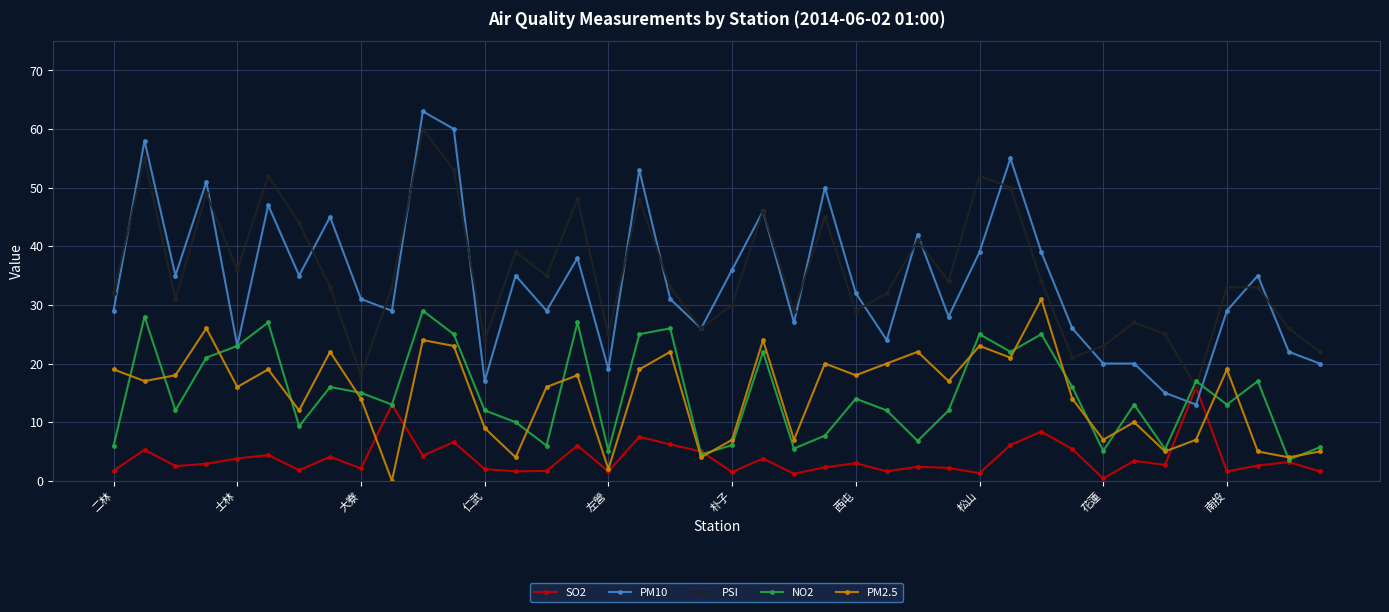

What is the maximum value for PM2.5?

31.0